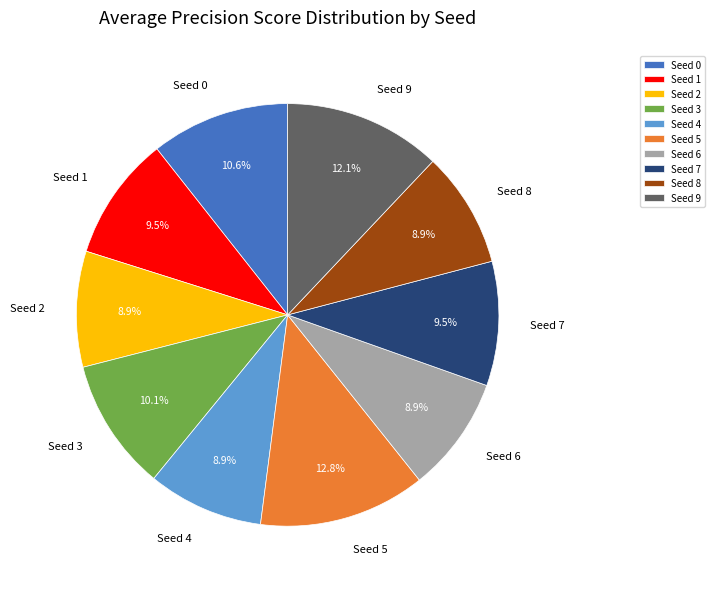

Count the number of slices in the pie.

10